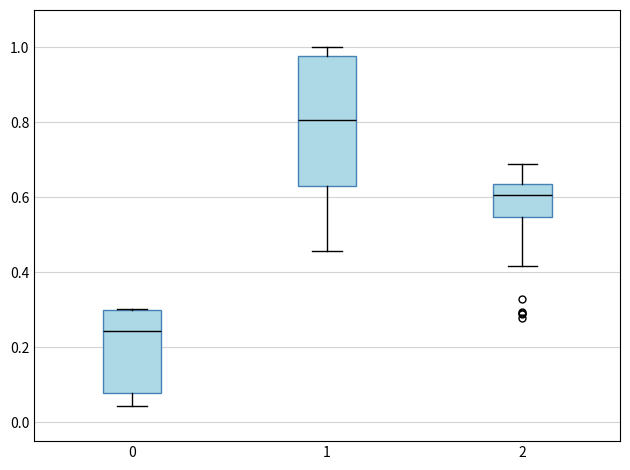

Reading left to right, transcribe this box plot: for each box, give where its median line is, the range the box spans, and where its two whiskers end, as read against the y-axis. The values are not printed on the chart, so give them approximately, as read against the axis.

0: median 0.24, box 0.08 to 0.30, whiskers 0.04 to 0.30
1: median 0.80, box 0.62 to 0.98, whiskers 0.46 to 1.00
2: median 0.60, box 0.54 to 0.64, whiskers 0.42 to 0.68